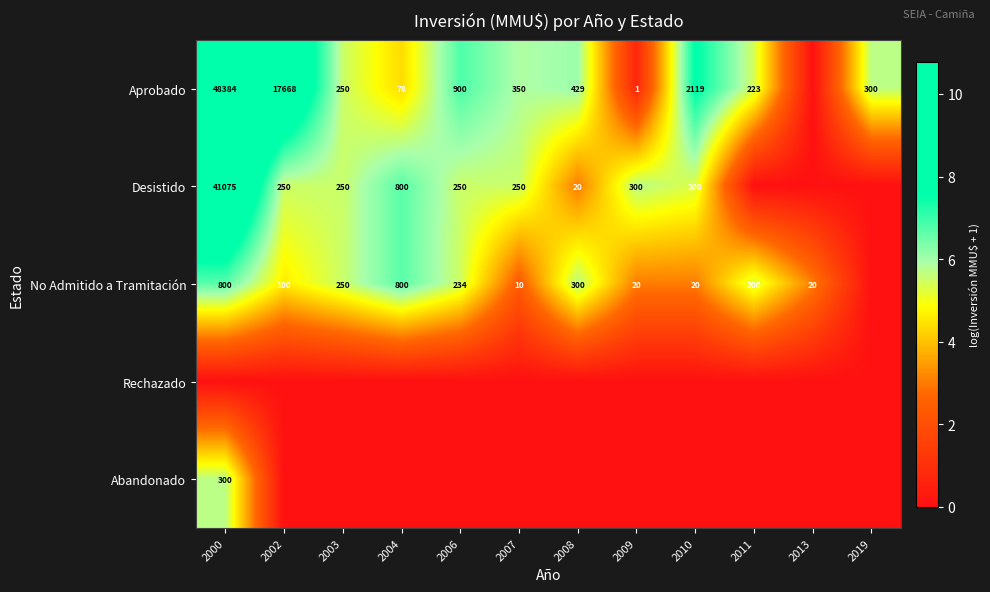

The Aprobado series shows 250 at 2003. True or false?

True